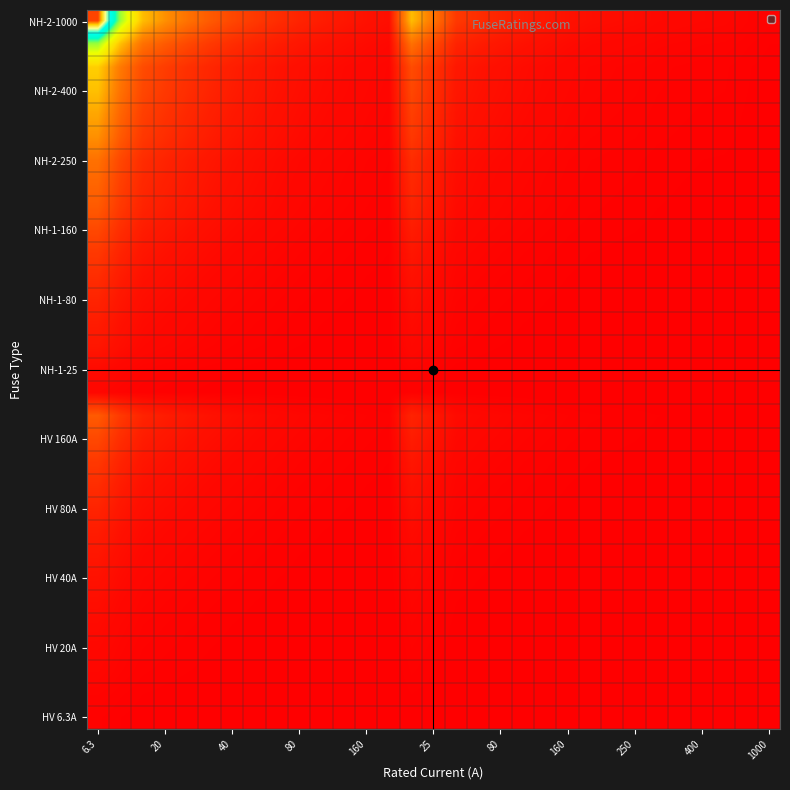

At which category is the sum across all series the highest?

6.3